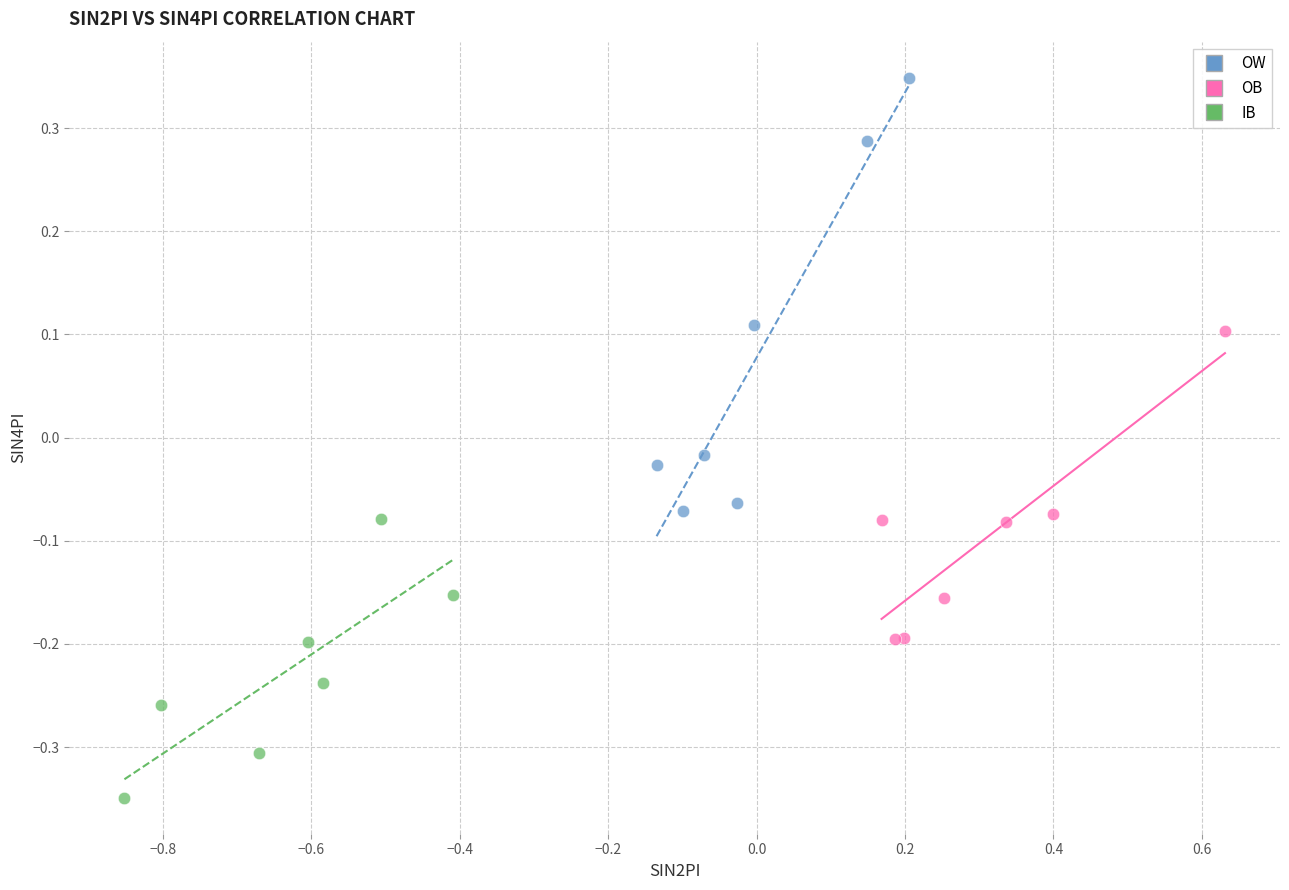

Which series has the widest spread of Y values?

OW